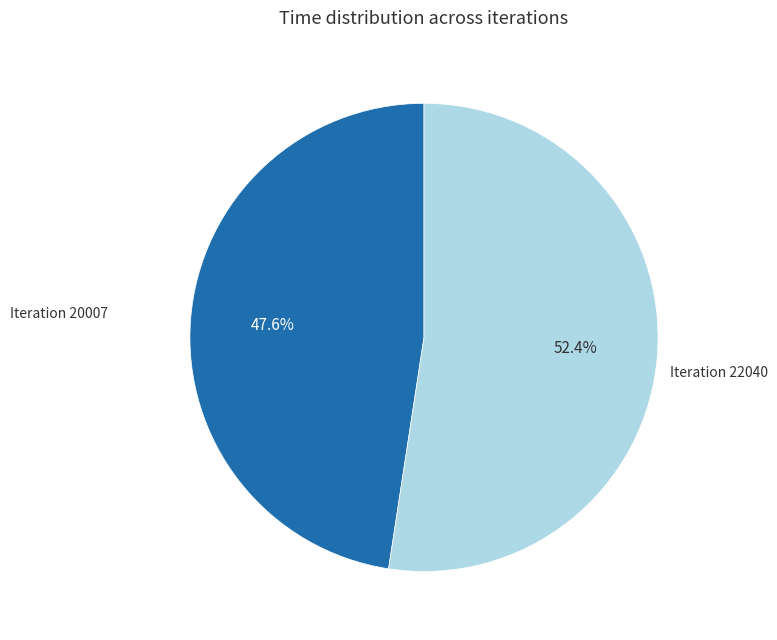

How many segments does this pie chart have?

2